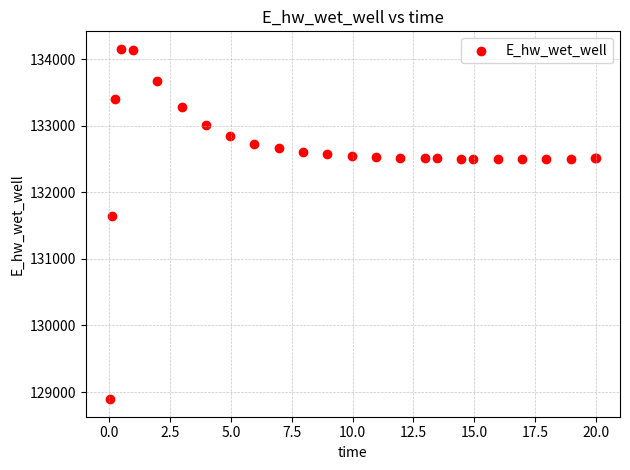

What Y value in the scatter plot is closest to 131523?

131636.5